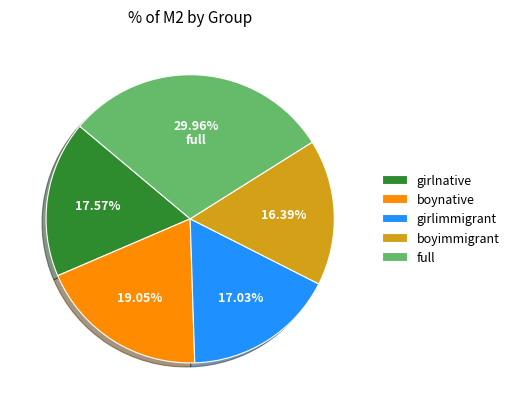

How many segments does this pie chart have?

5